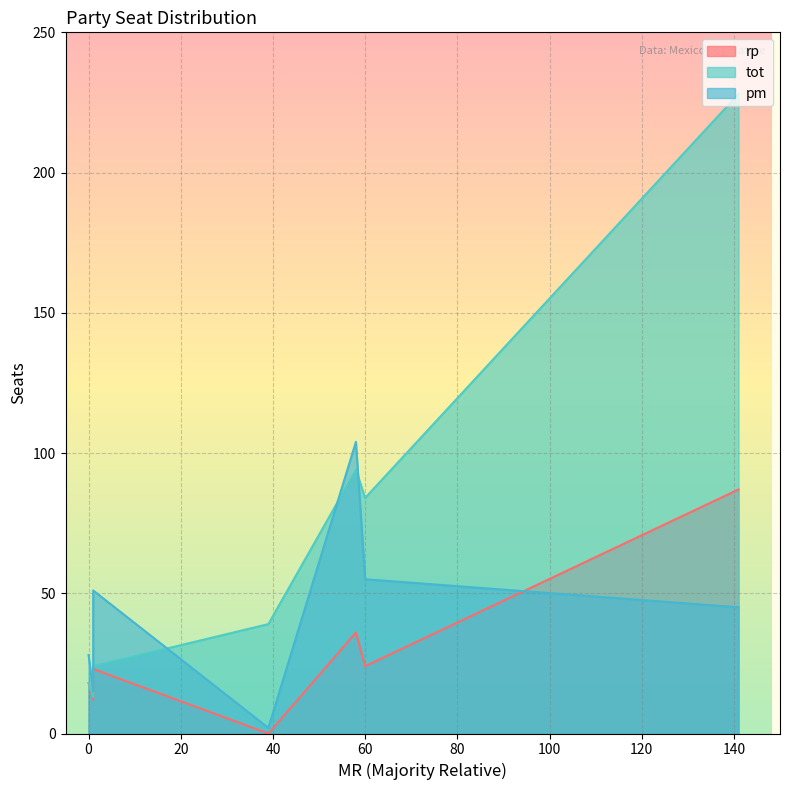

How many interior local peaks does the rp series have?

1